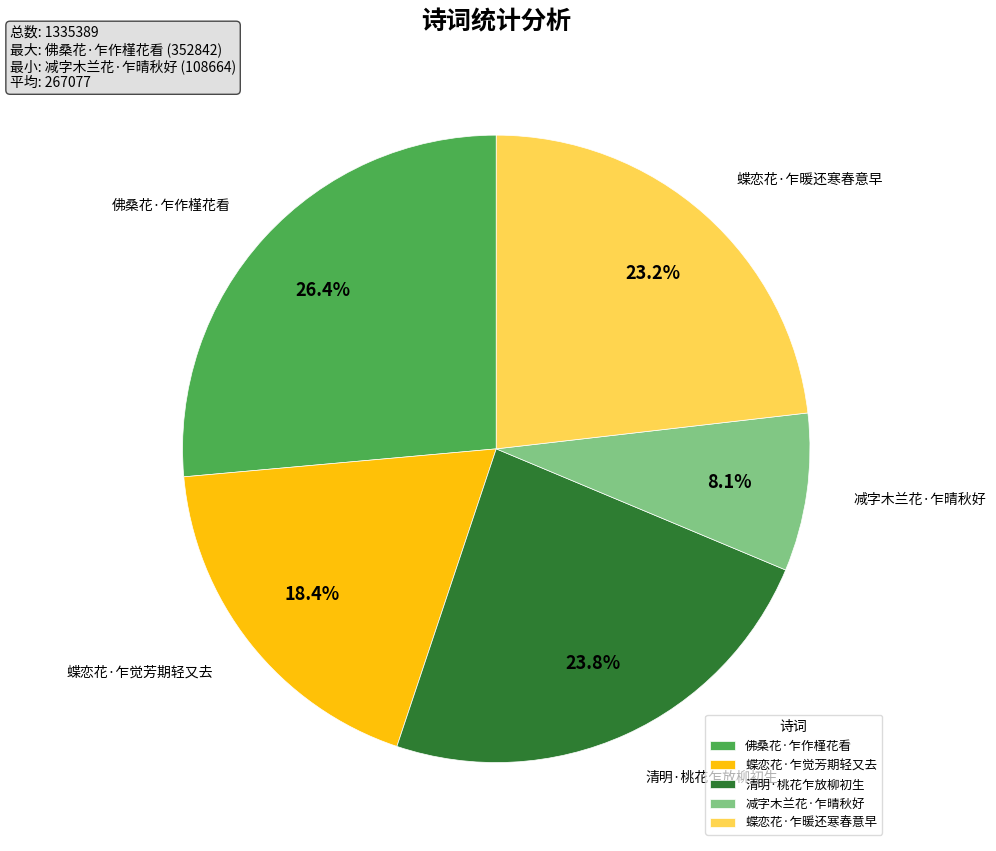

To the nearest percent, what is the difference between the 蝶恋花·乍觉芳期轻又去 and 佛桑花·乍作槿花看 slice percentages?

8%